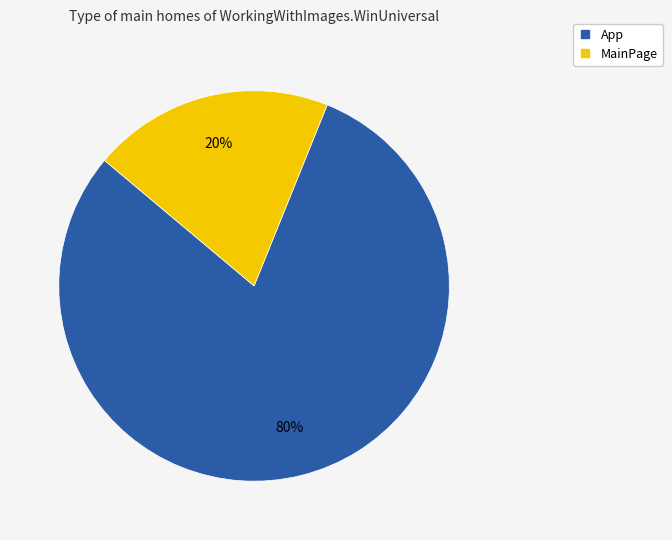

How many segments does this pie chart have?

2